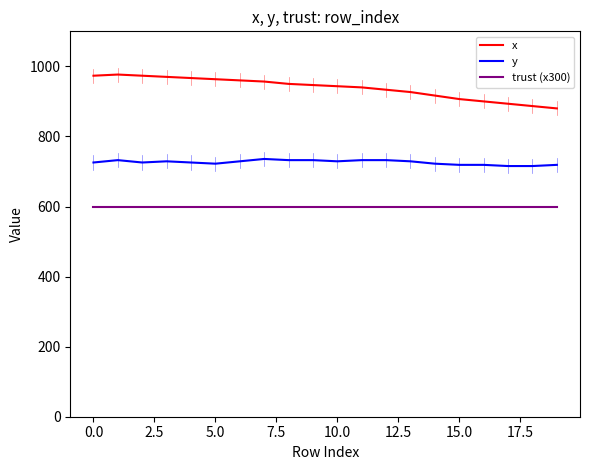

Which series has the largest range (max minus min)?

x